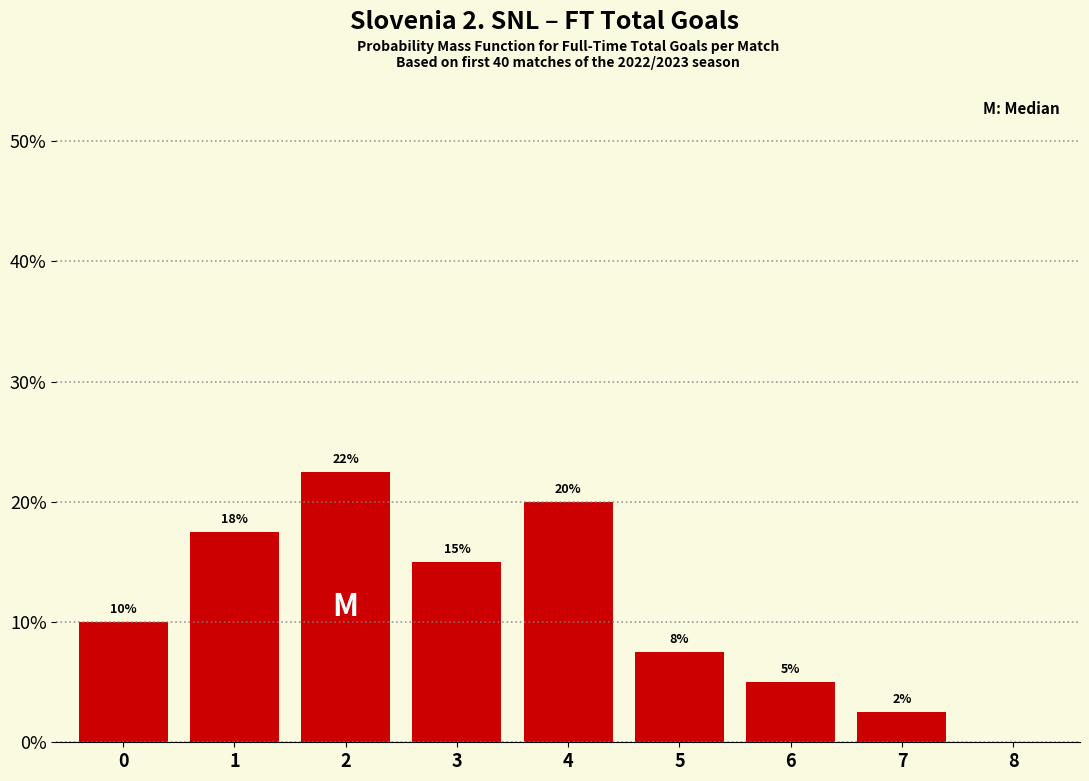

Approximately how many times larger is the value at 3 compared to 0?

1.5